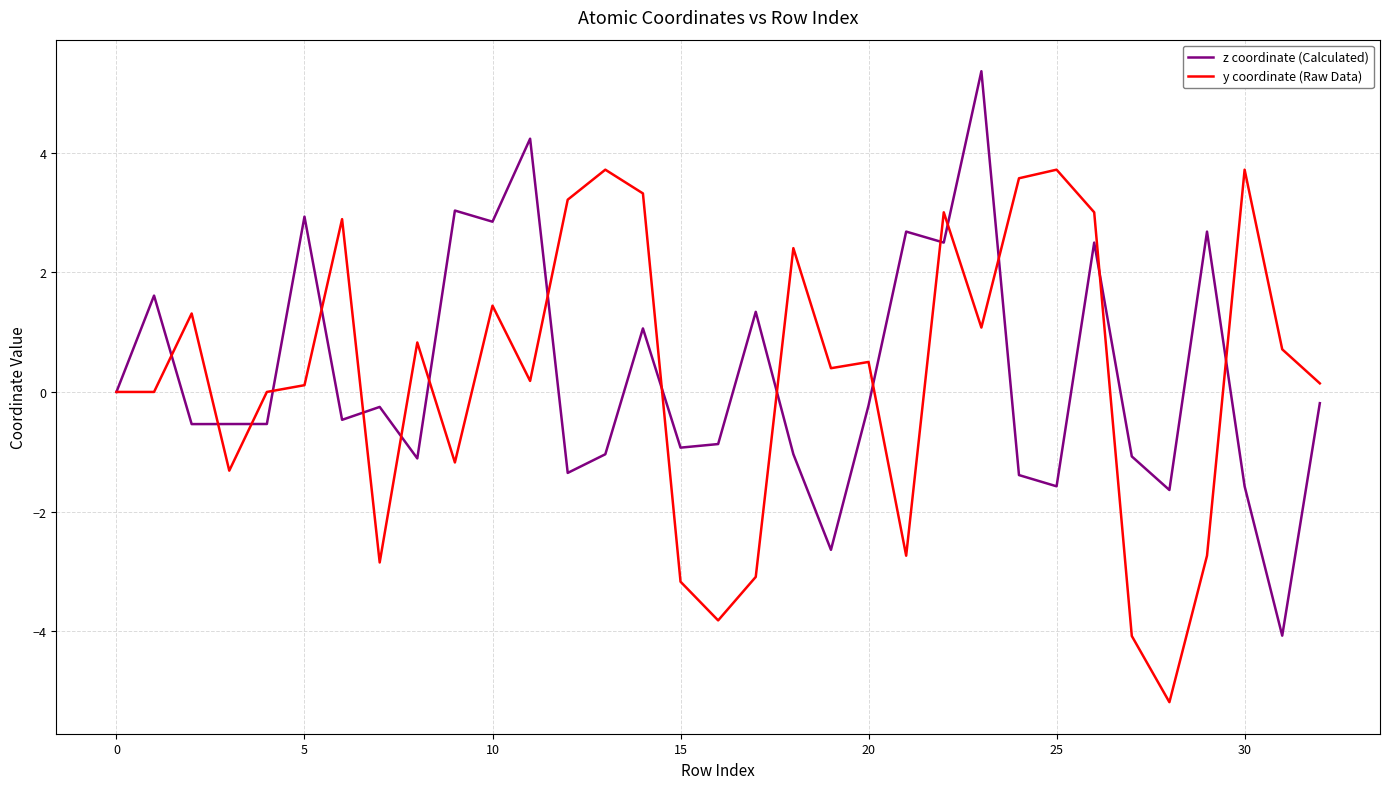

What is the minimum value for y coordinate (Raw Data)?

-5.2